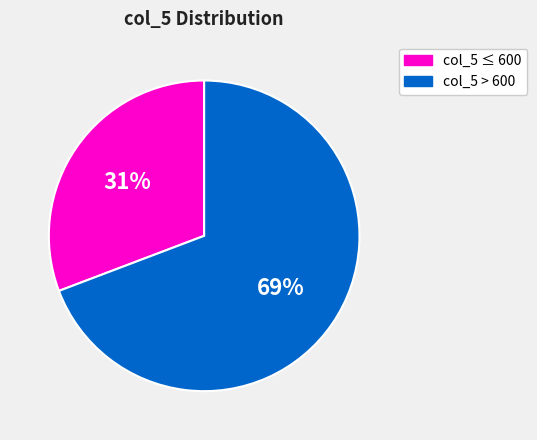

Is there a majority slice in this chart?

Yes